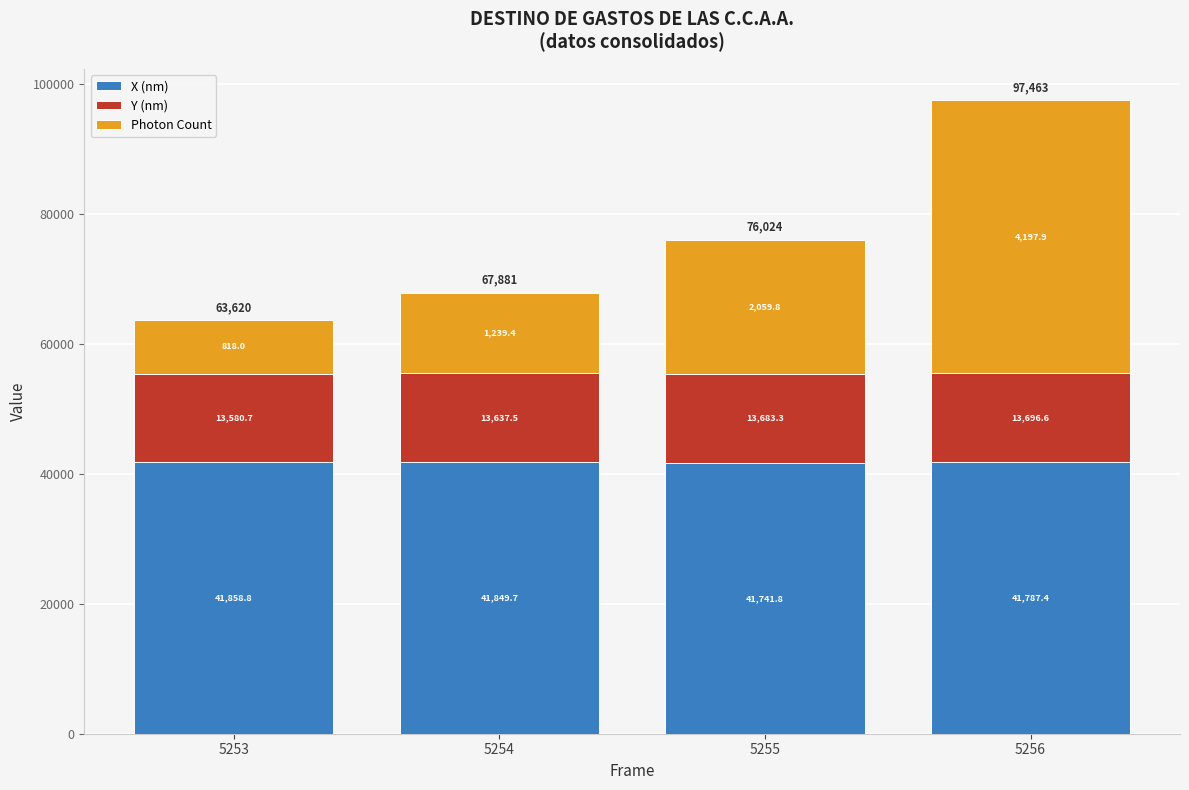

How many bars are there in total?

4